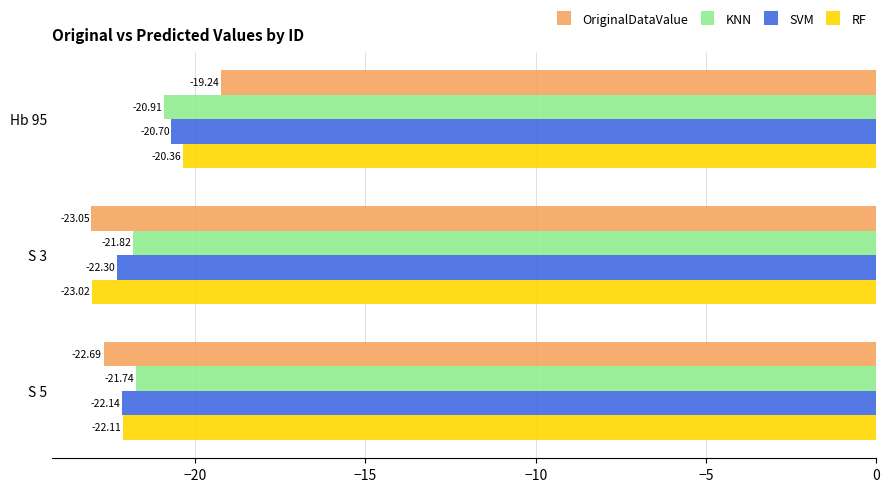

What is the lowest value of the RF series?

-23.0